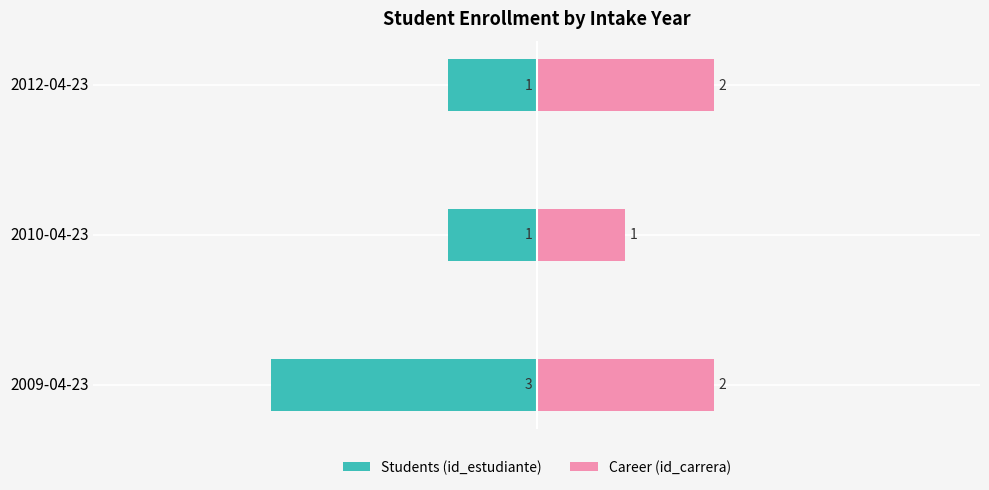

Which has a higher value, 2010-04-23 or 2012-04-23?

2010-04-23